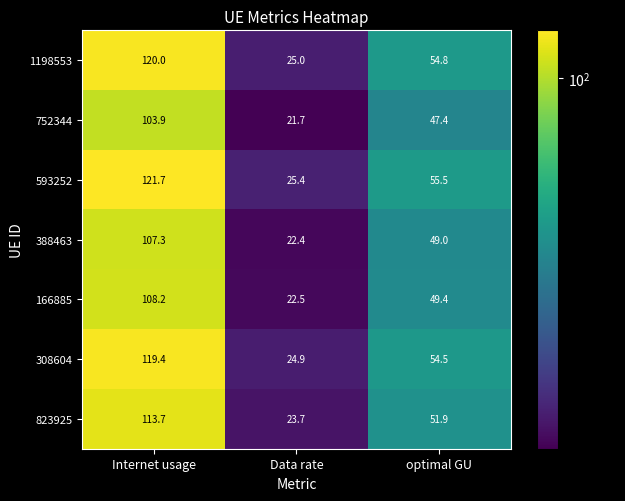

Between Data rate and optimal GU, which series saw the biggest shift?

593252